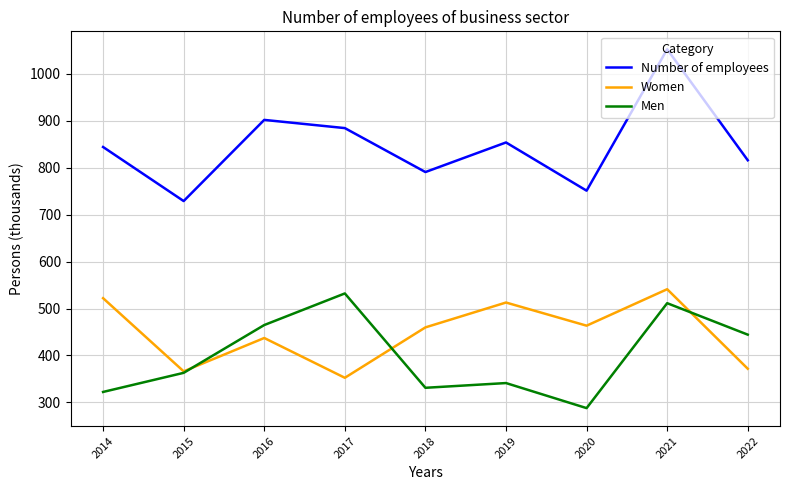

What are all the series names shown in the legend?

Number of employees, Women, Men